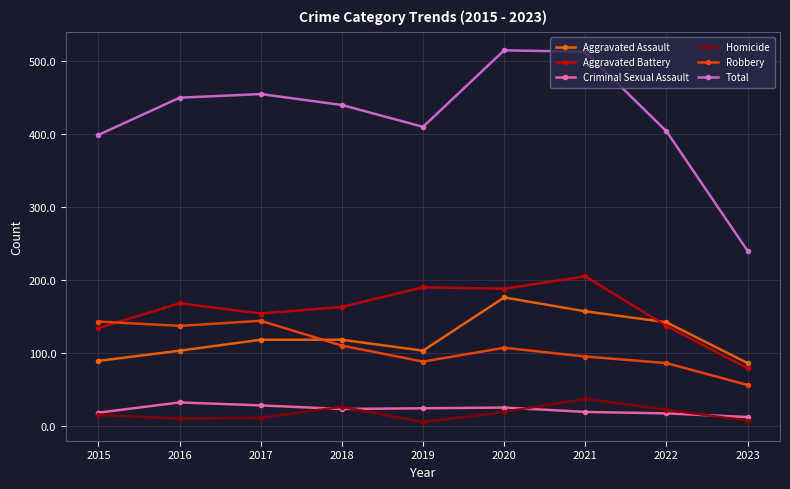

Which label corresponds to the smallest value in the chart?

2019